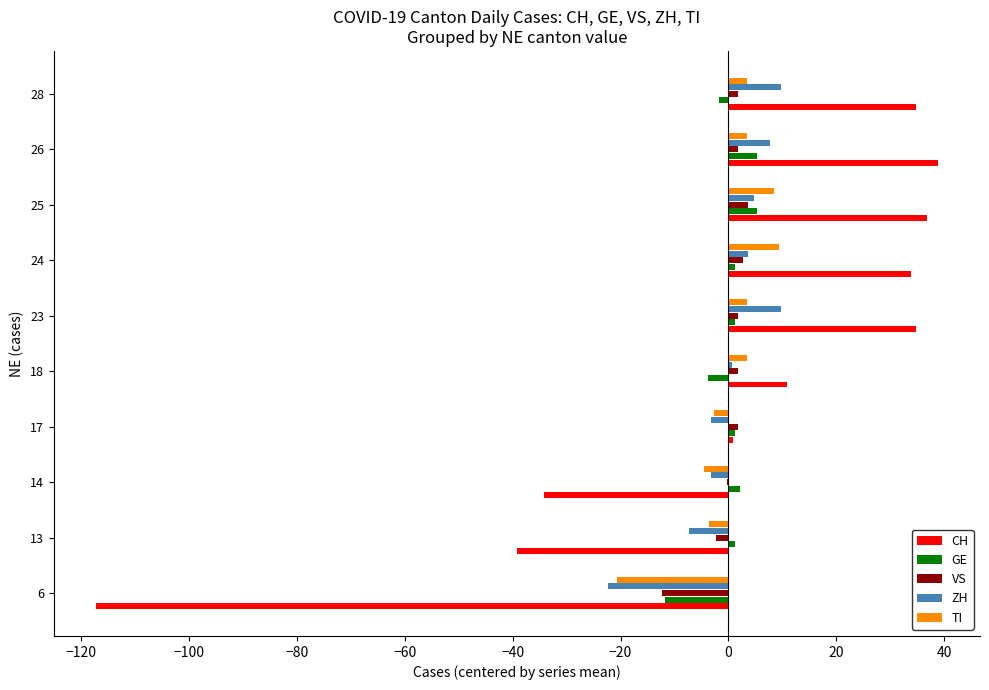

Is it true that CH equals 10.8 at 18?

True